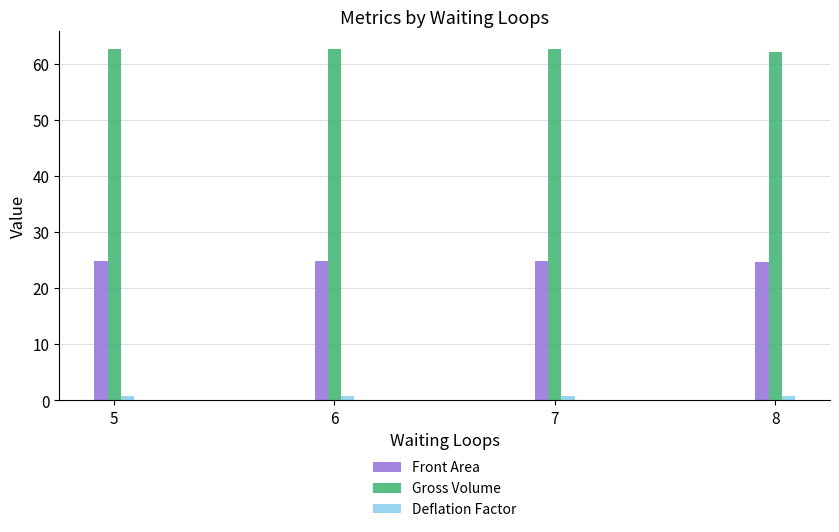

Read the Gross Volume value at 6.

62.5